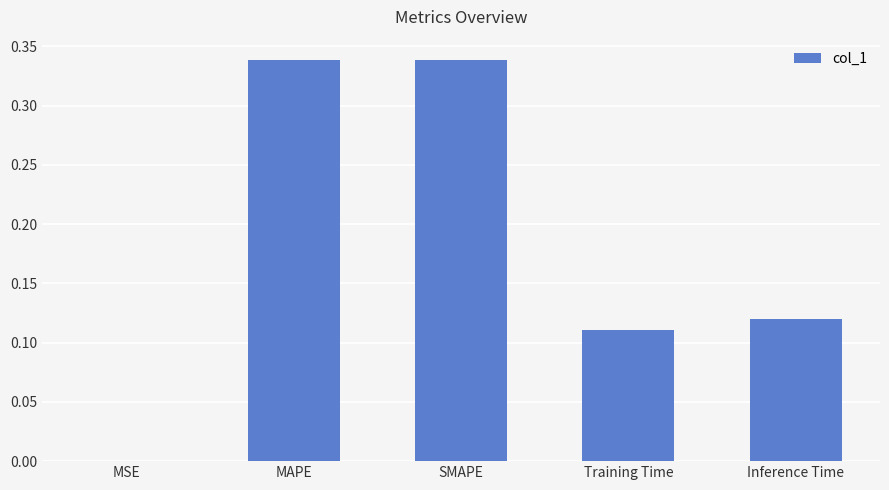

The value at Inference Time is 0.2. True or false?

False